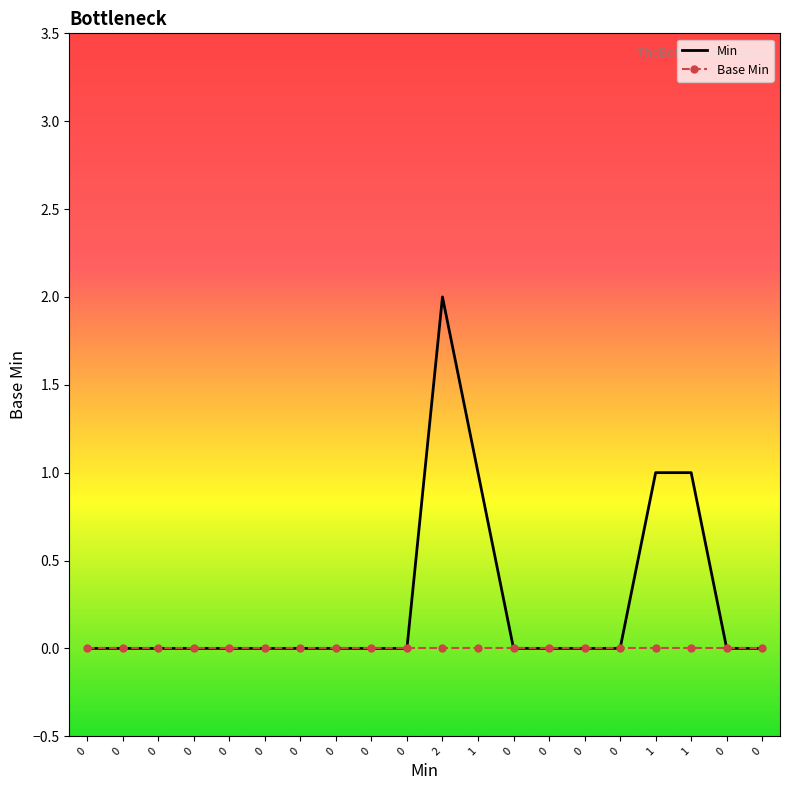

At how many categories does at least one series exceed 0?

4